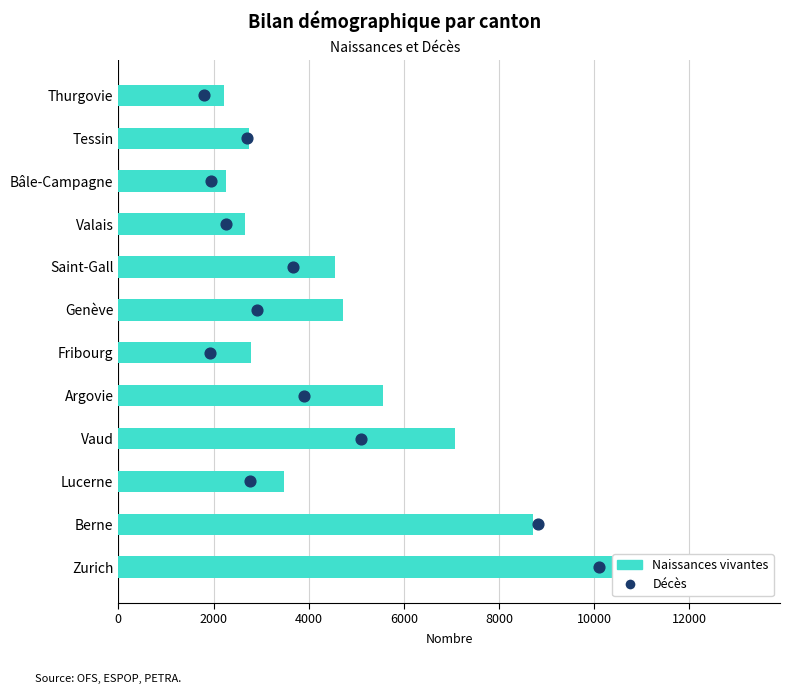

Which series reaches the minimum Y coordinate?

Décès